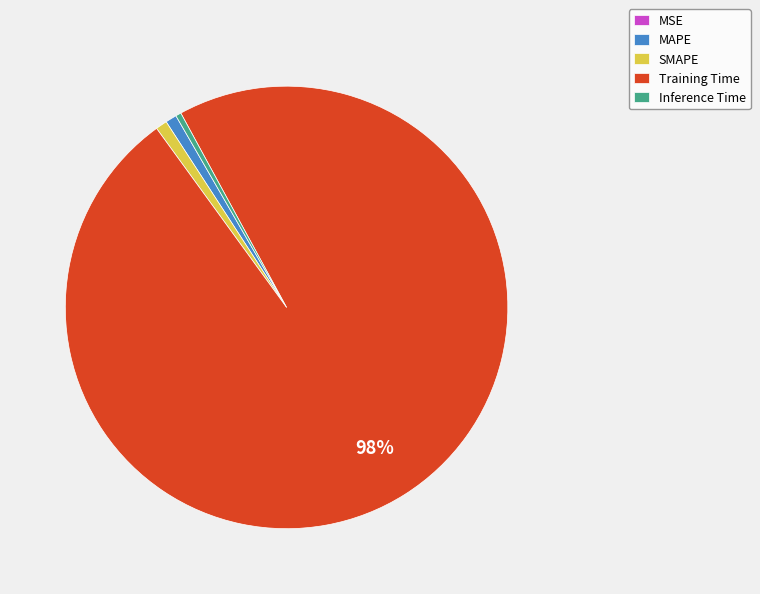

Is it true that SMAPE is 1% of the pie?

True